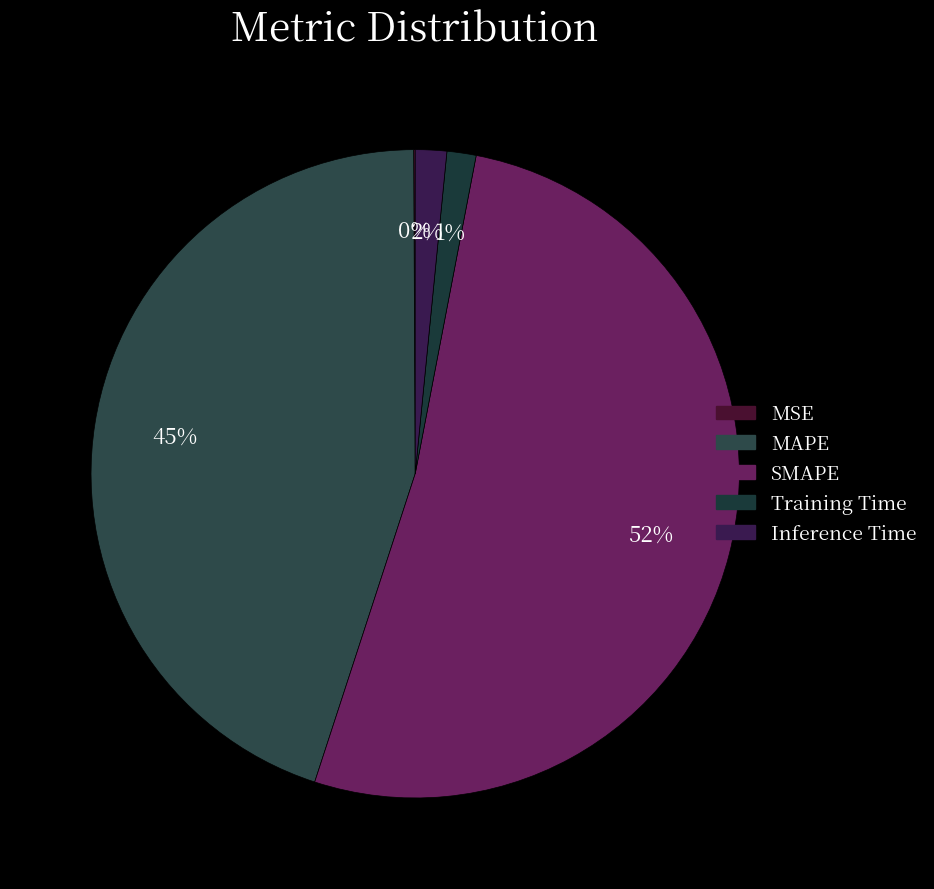

Combined, do Training Time and SMAPE account for over 50%?

Yes